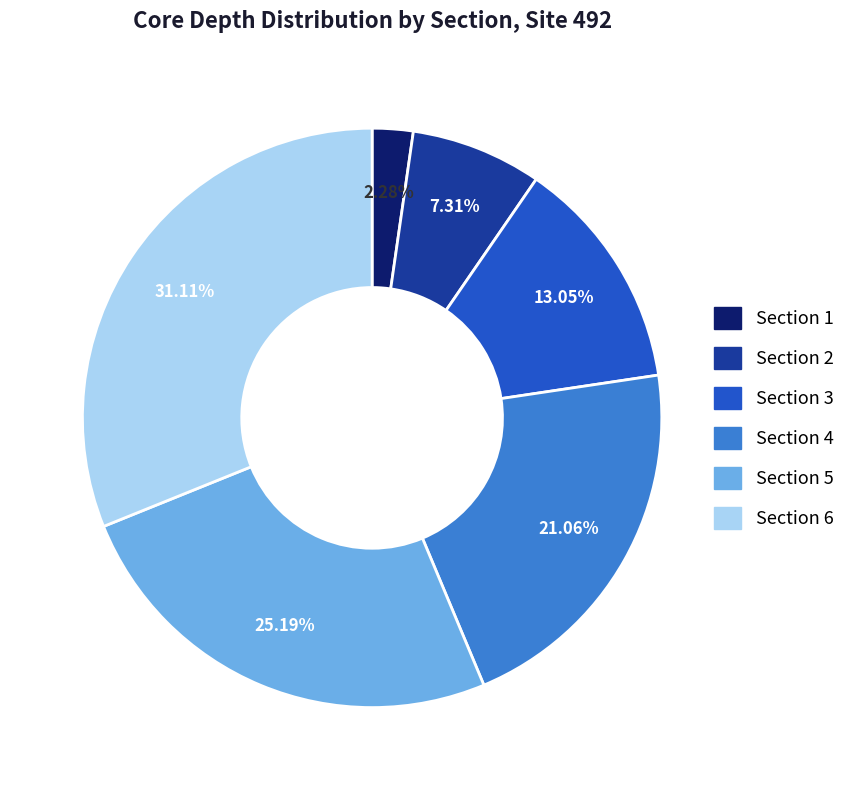

What is the total percentage of Section 4 and Section 1?

23.3%